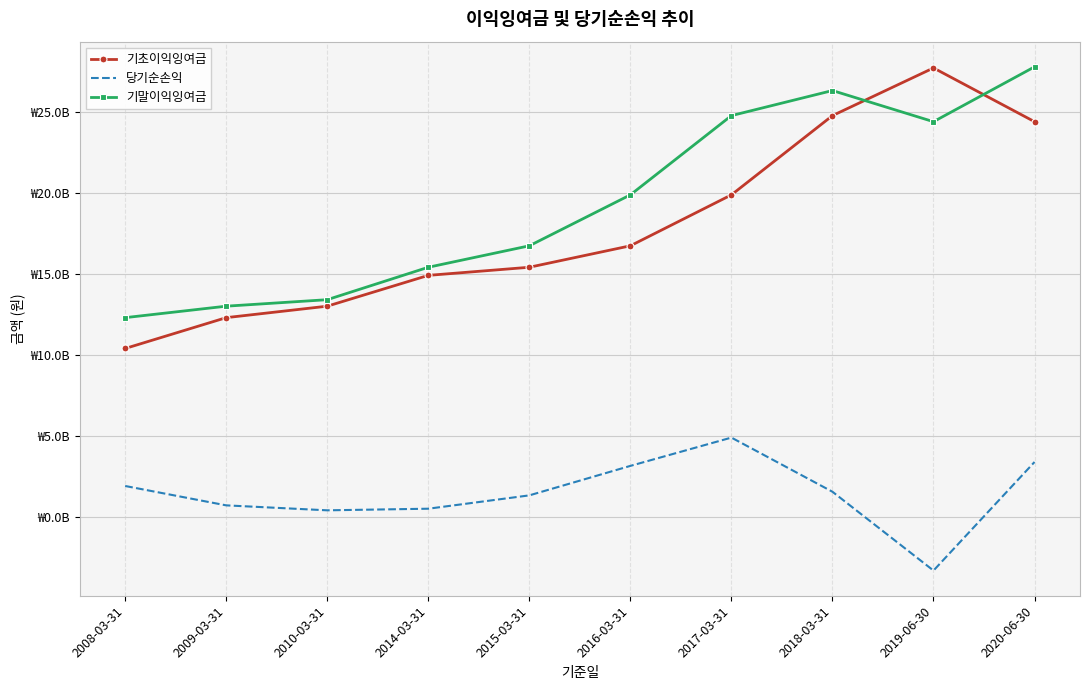

Reading left to right, what are all the values shown in this chart?

기초이익잉여금: 10403442000	12308926000	13017248000	14921523000	15422905000	16749109000	19896869000	24793190000	27739562000	24418787000
당기순손익: 1905485000	708321000	401599000	501382000	1326204000	3147759000	4896321000	1549838000	-3320775000	3388625000
기말이익잉여금: 12308927000	13017247000	13418847000	15422905000	16749109000	19896869000	24793190000	26343027000	24418787000	27807413000